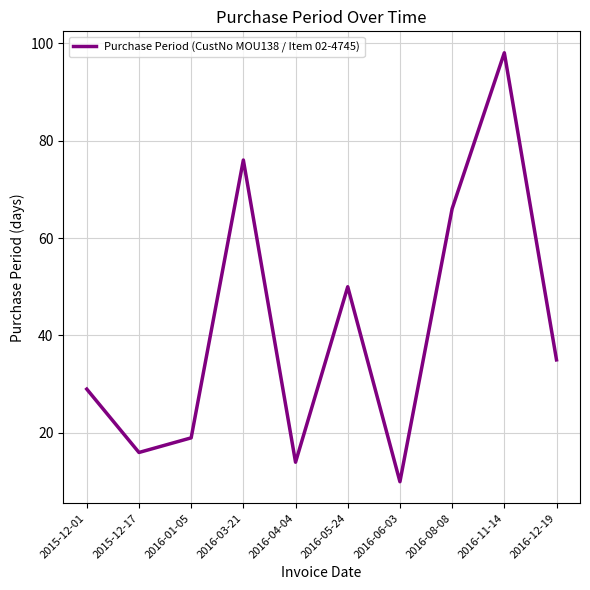

At which label is the value closest to 54?

2016-05-24